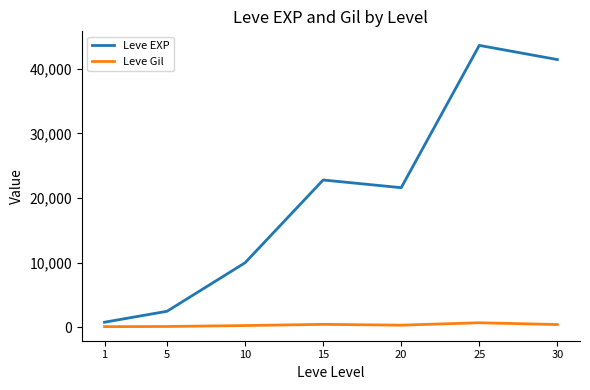

The value of Leve EXP at 30 is 41410. True or false?

True